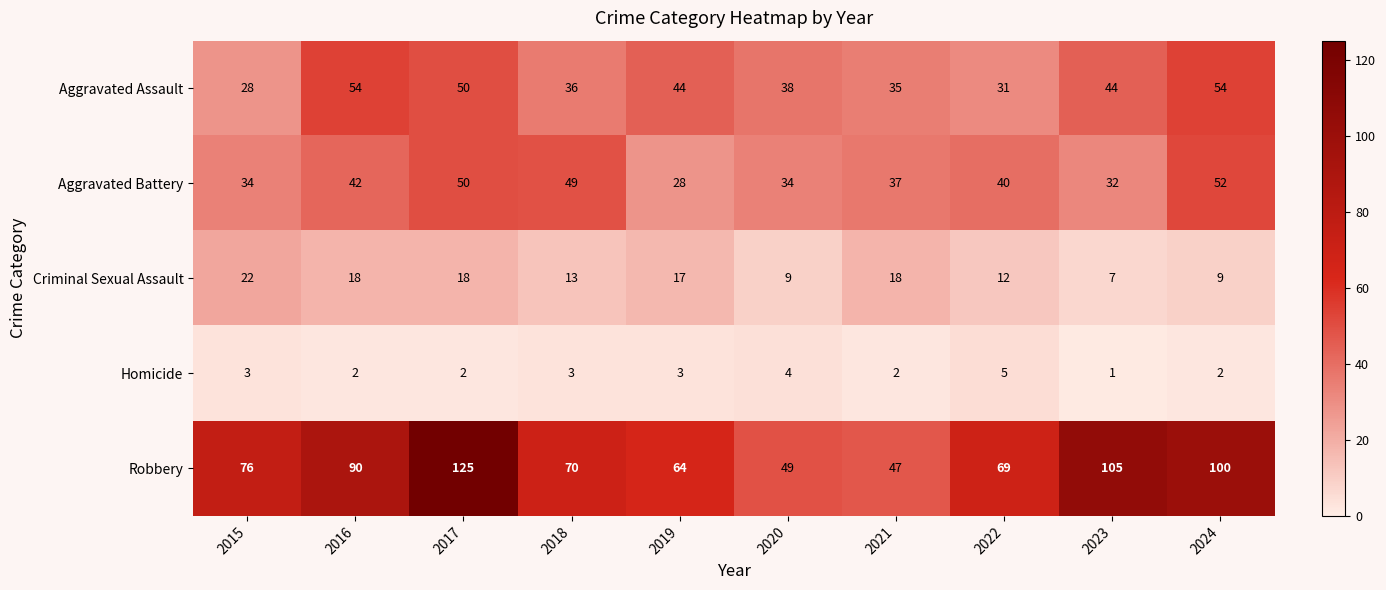

What is the difference between the second highest and minimum values in the Homicide series?

3